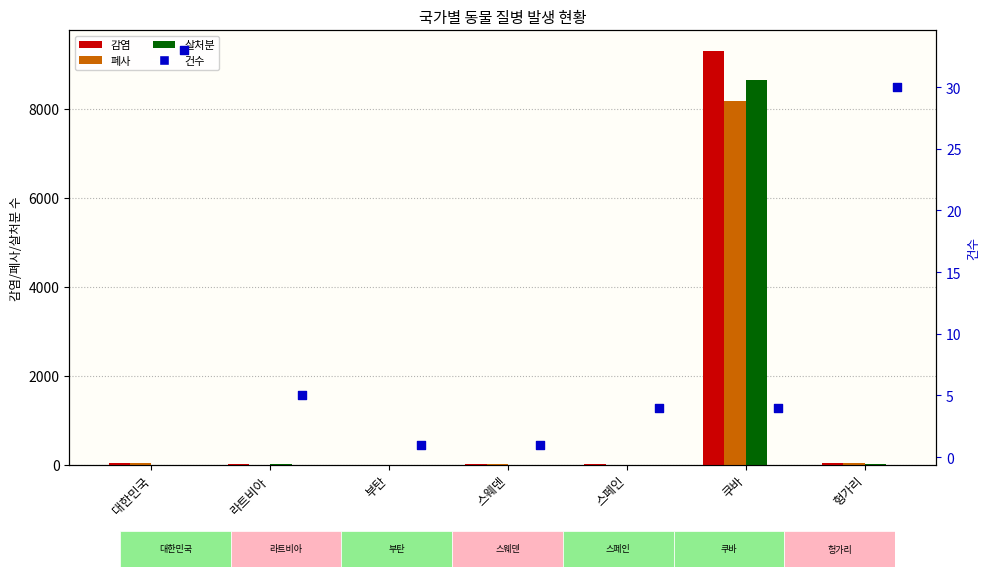

Which series contains the highest Y value?

감염